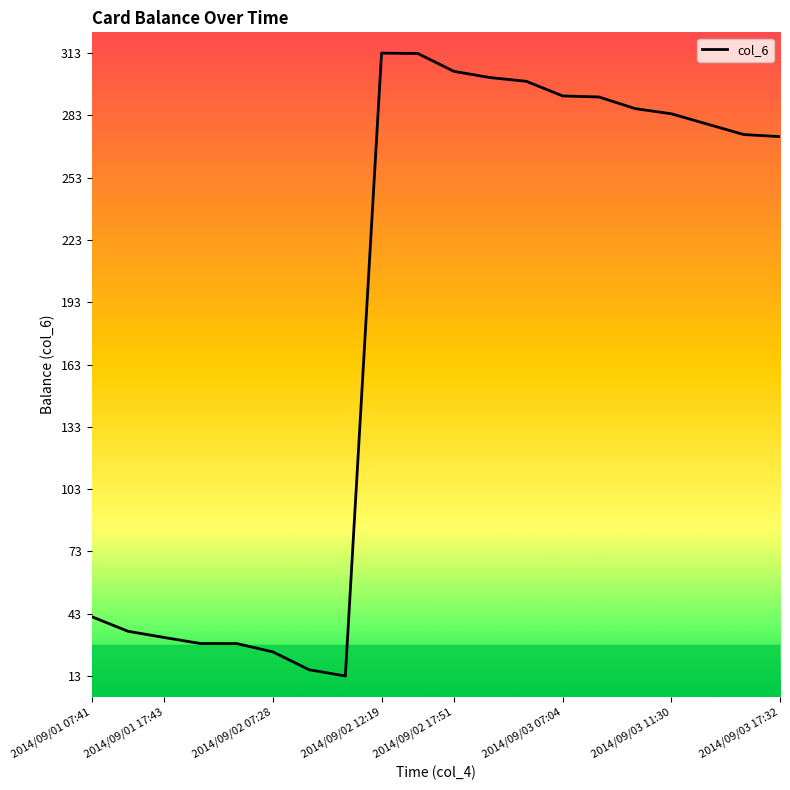

What is the smallest value displayed?

13.2